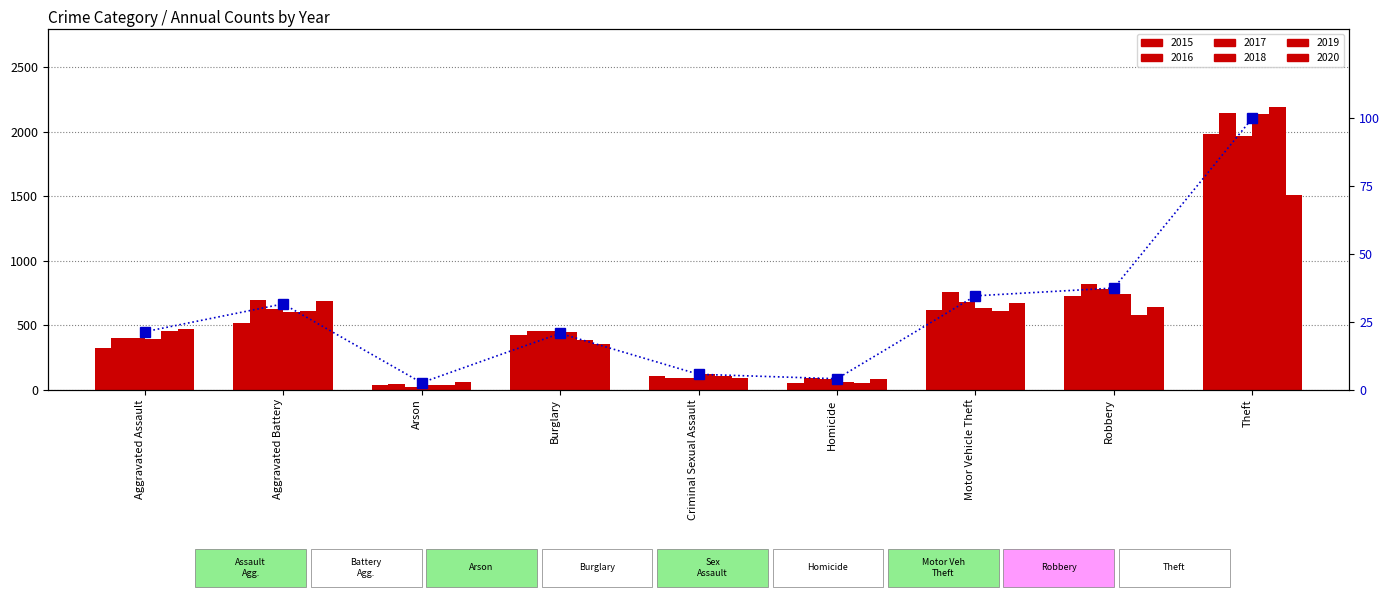

Does the chart contain any negative values?

No